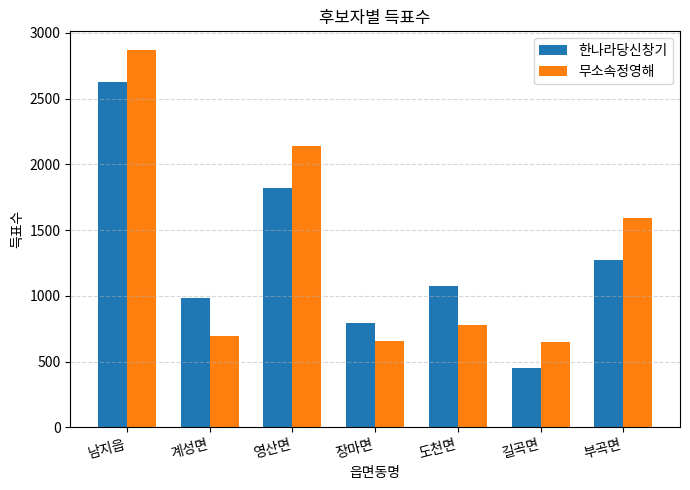

What is the spread (max minus min) of values at 남지읍?

240